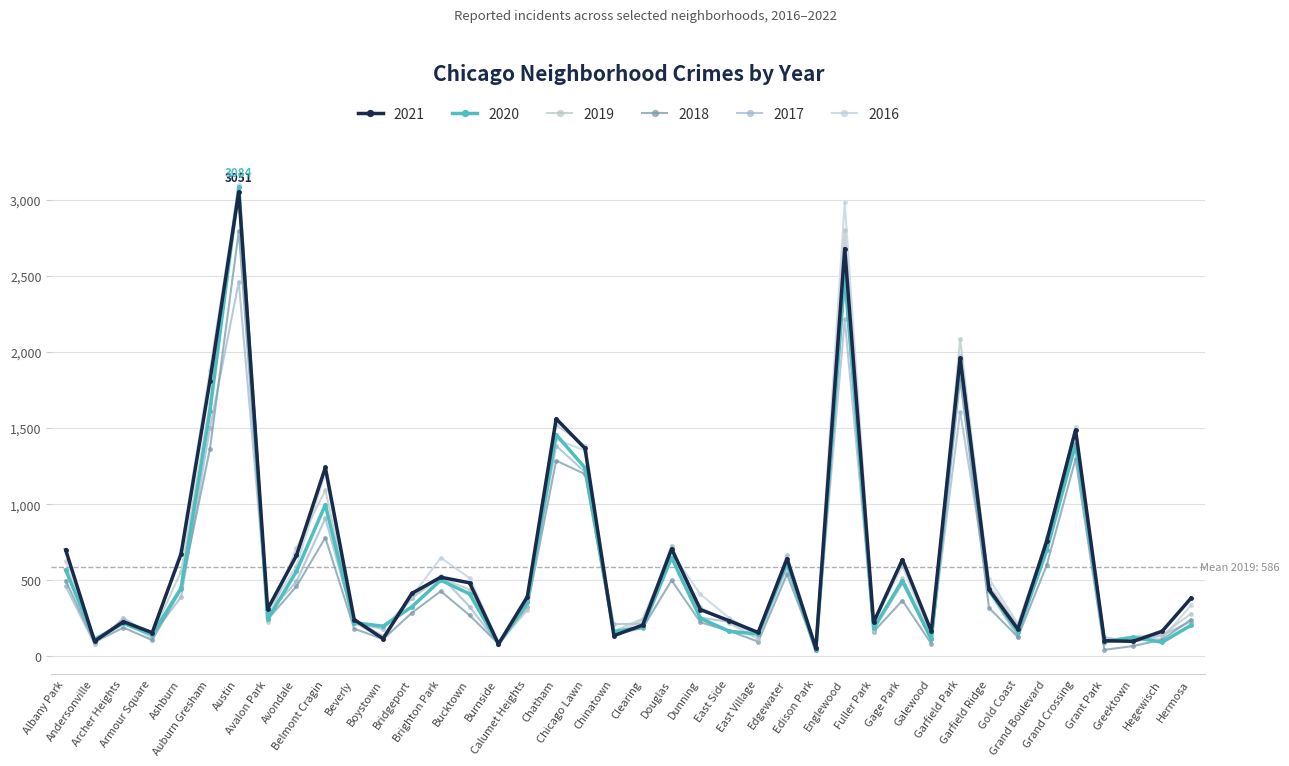

At which category is the sum across all series the highest?

Austin